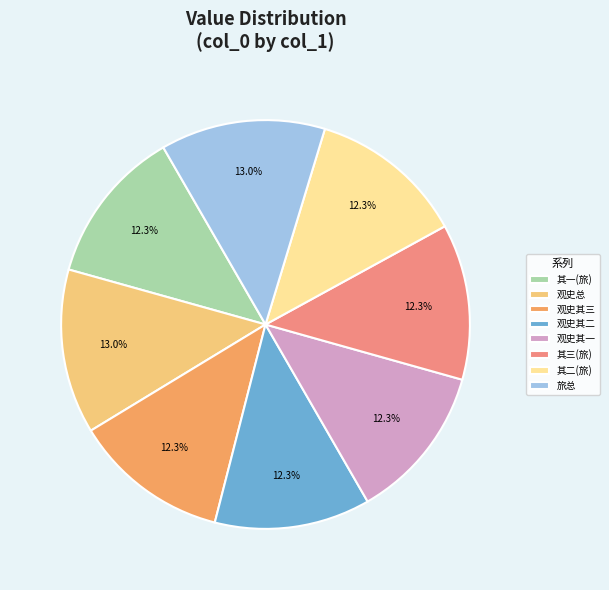

What percentage is NOT represented by 其三(旅)?

87.7%